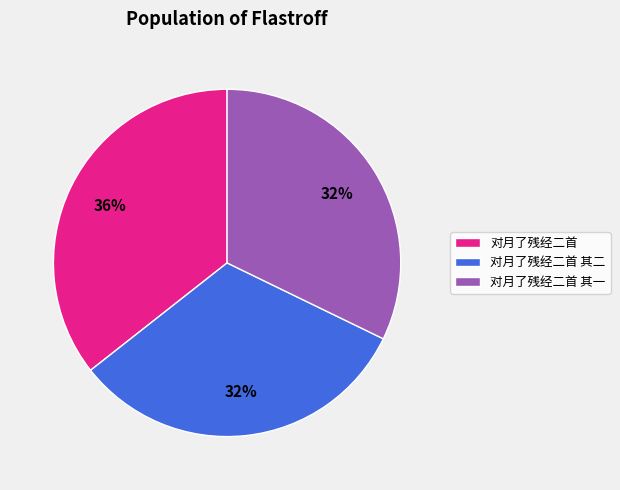

To the nearest percent, what portion does 对月了残经二首 其一 represent?

32%